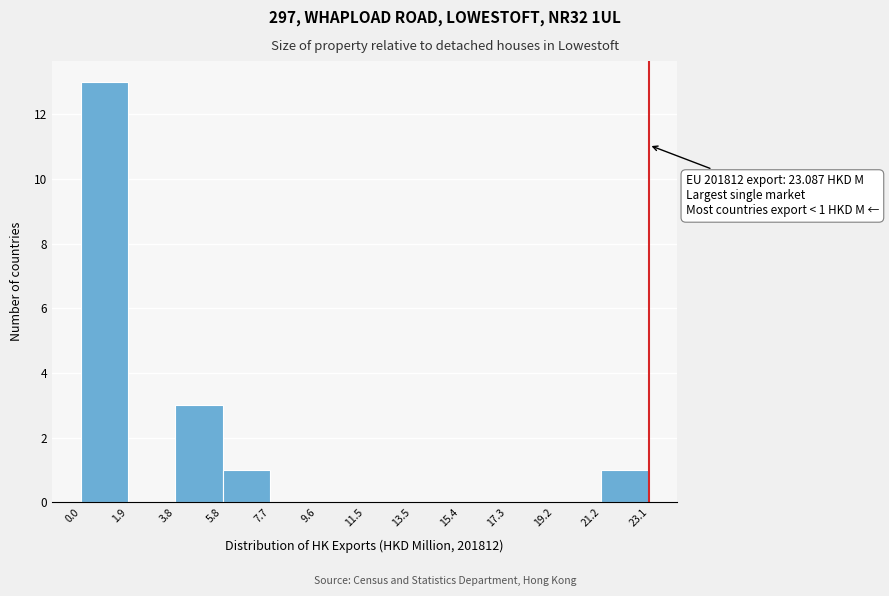

Over which range of the x-axis is the bar tallest?

0.0 to 1.9